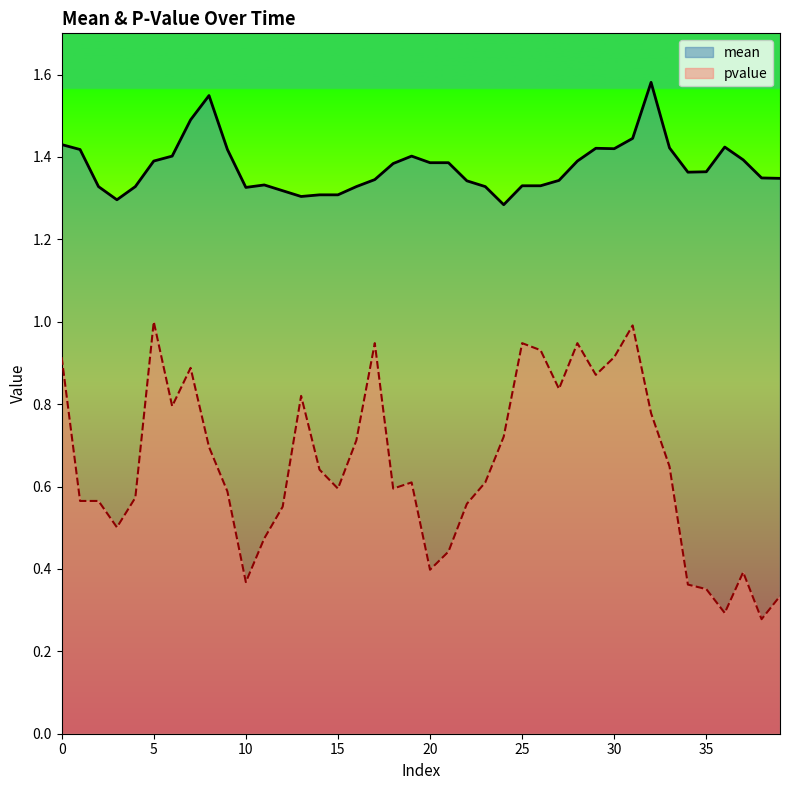

List the series in order of their peak value, highest first.

mean, pvalue